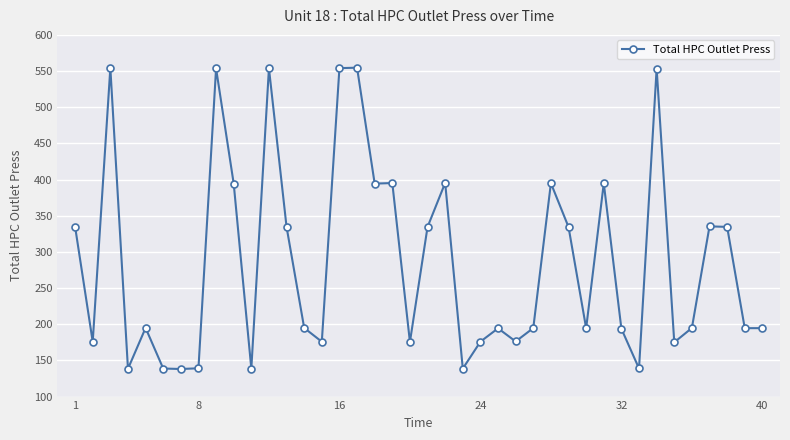

Is this an area chart (filled region under the line)?

No